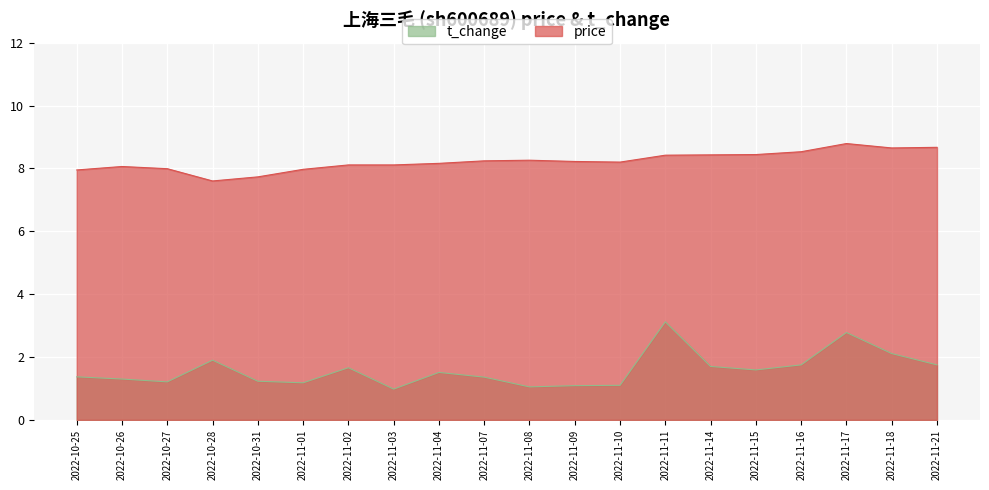

Which series changed the most between 2022-10-28 and 2022-11-02?

price